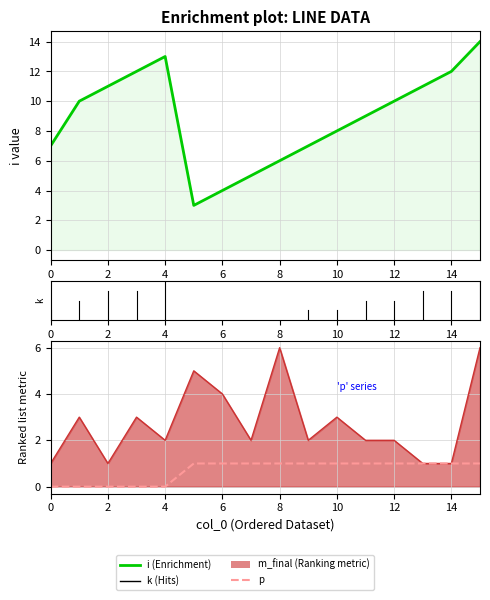

True or false: p and m_final cross at least once.

False